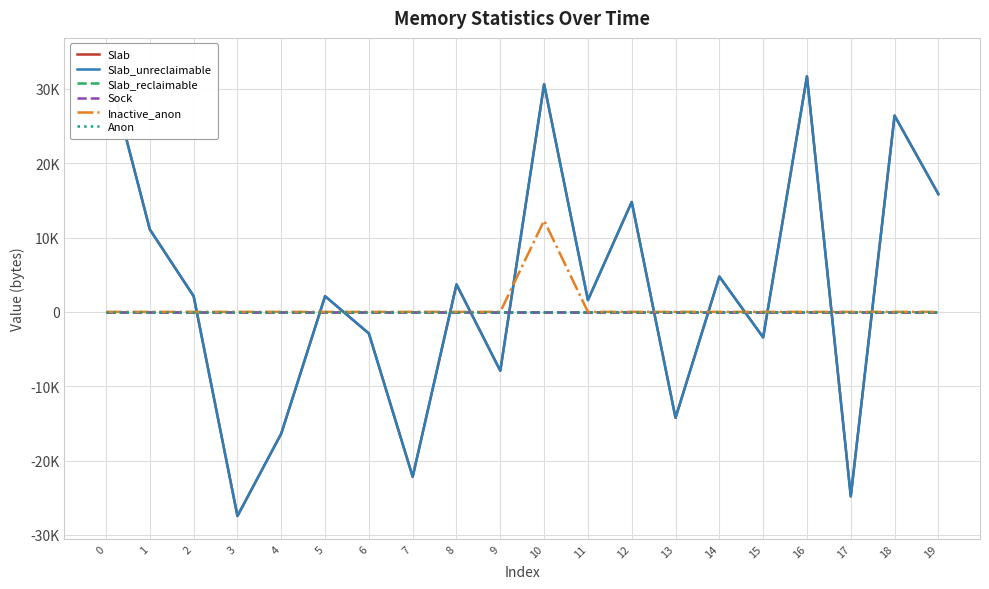

In Slab, how many points are lower than both neighbors (excluding endpoints)?

7